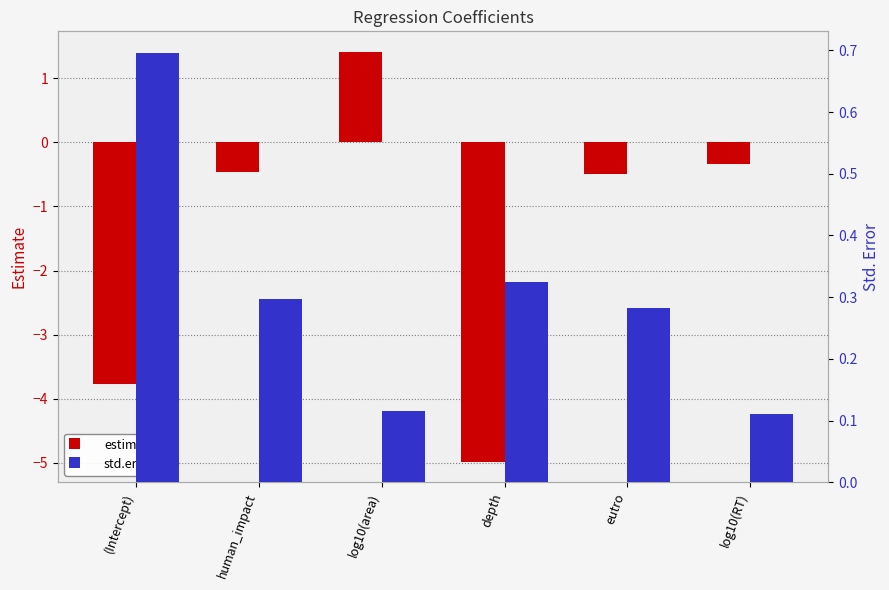

Reading left to right, transcribe all the data shown in this chart.

estimate: -3.8	-0.5	1.4	-5.0	-0.5	-0.3
std.error: 0.7	0.3	0.1	0.3	0.3	0.1